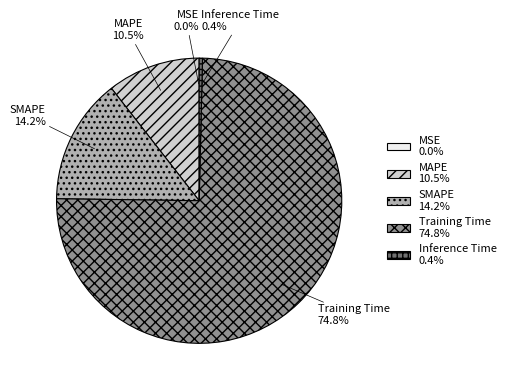

Is there a majority slice in this chart?

Yes